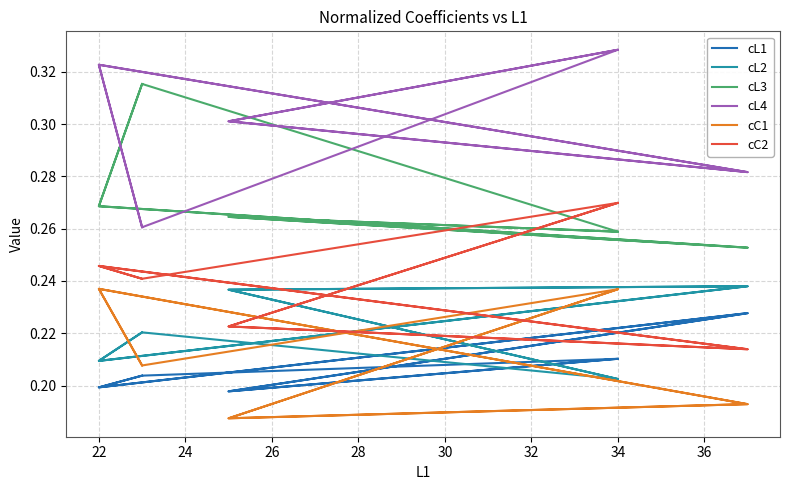

What is the highest value of the cL4 series?

0.3